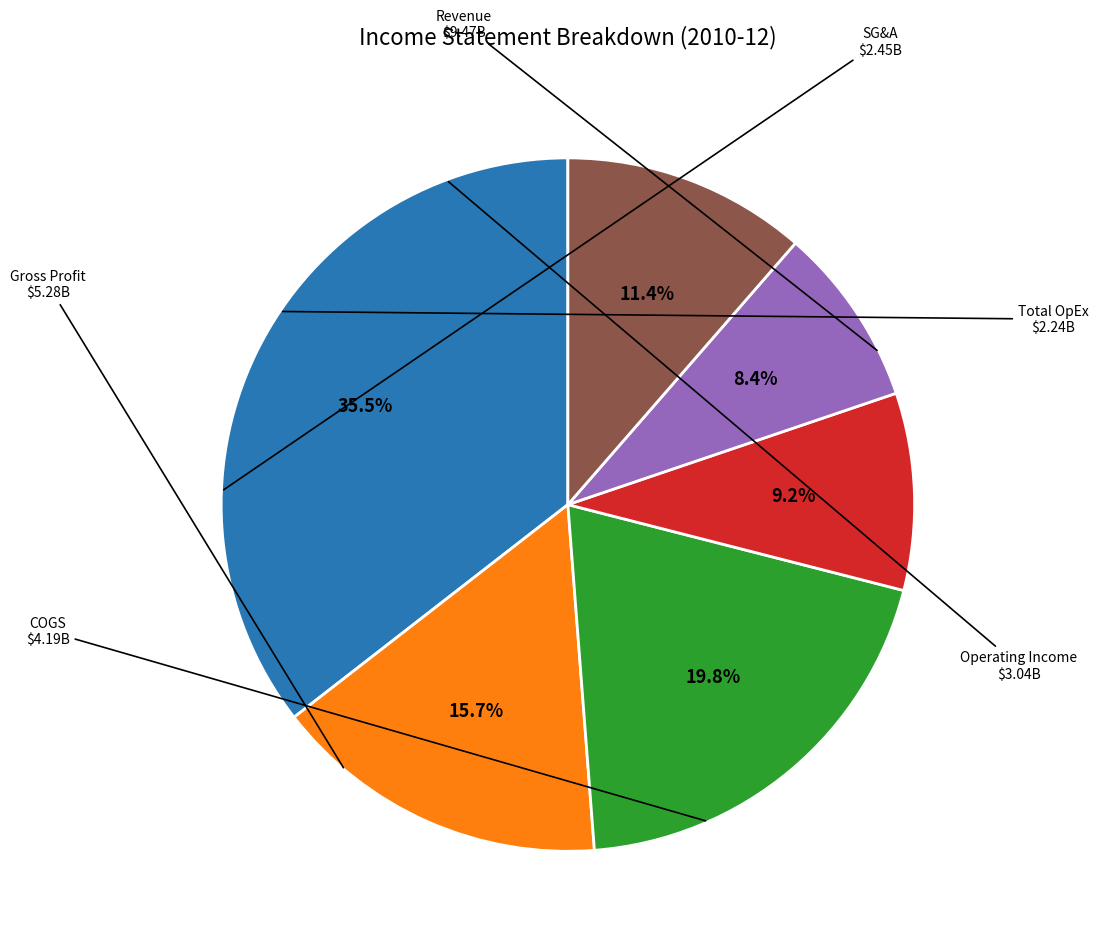

Does any single category account for the majority?

No